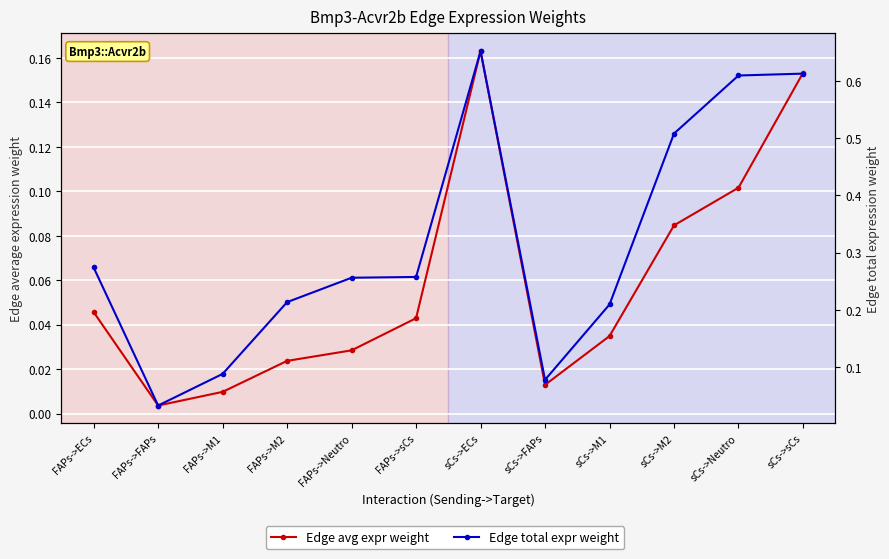

At which label is Edge avg expr weight closest to 0?

FAPs->FAPs